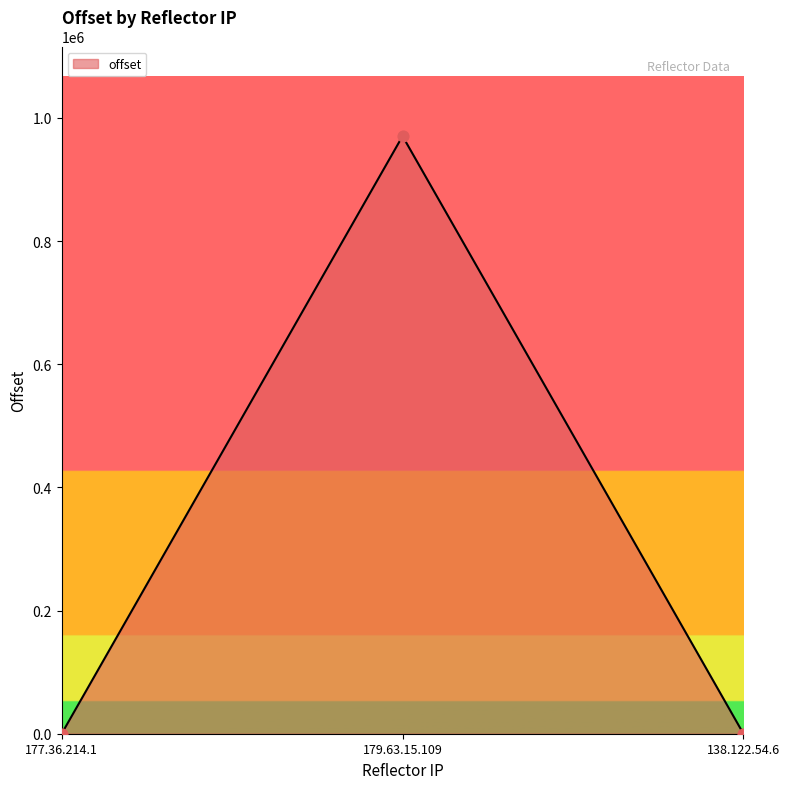

What is the change in value from 179.63.15.109 to 138.122.54.6?

-970411